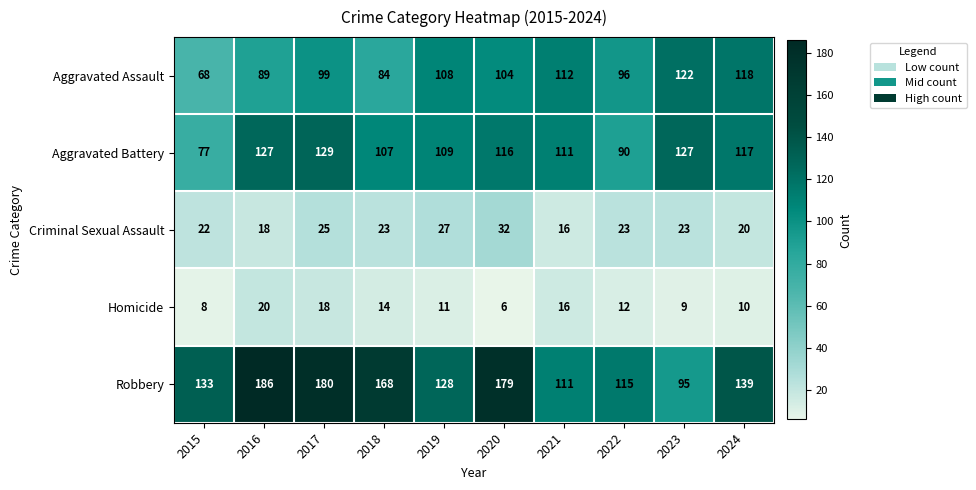

Rank the series by their maximum value, from lowest to highest.

Homicide, Criminal Sexual Assault, Aggravated Assault, Aggravated Battery, Robbery